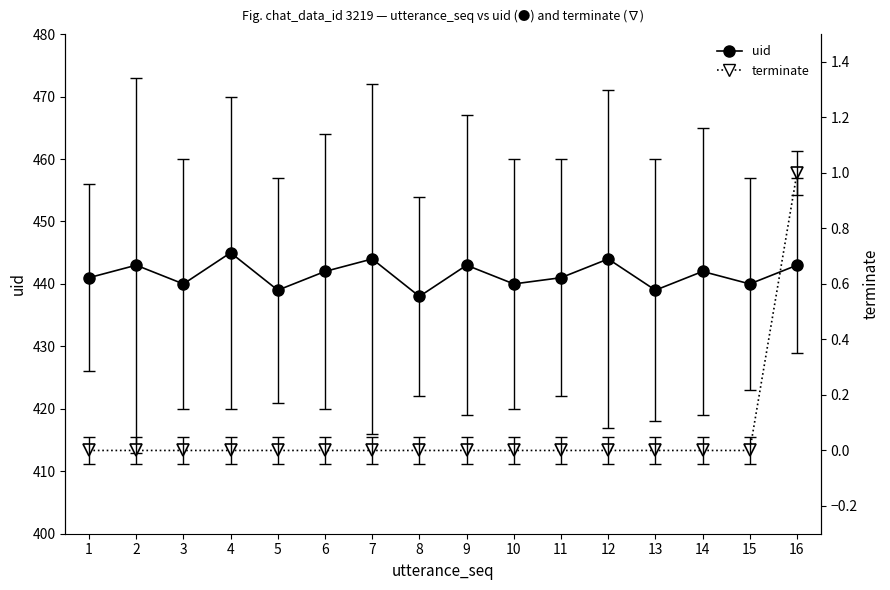

Which series has the largest total across all categories?

uid